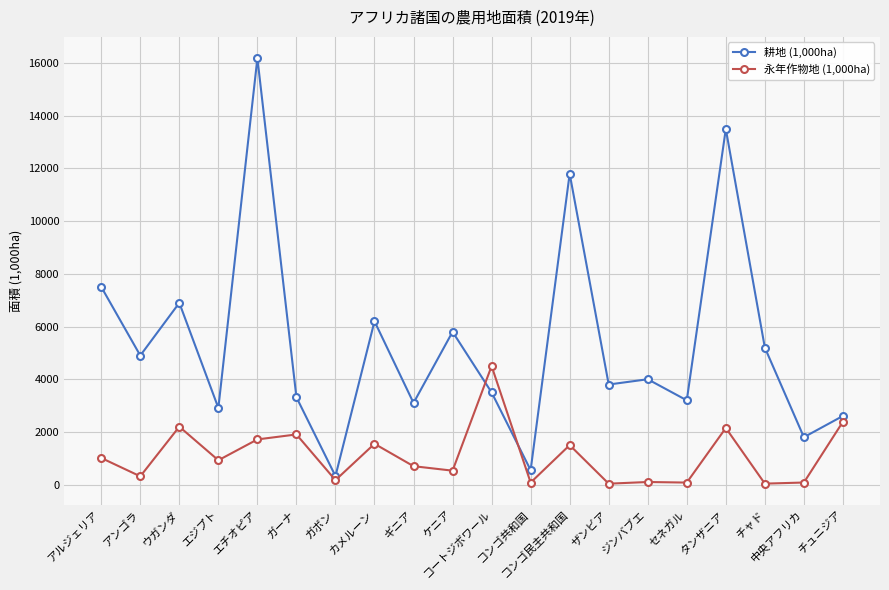

What is the approximate value of 耕地 (1,000ha) at カメルーン, to the nearest 100?

6200